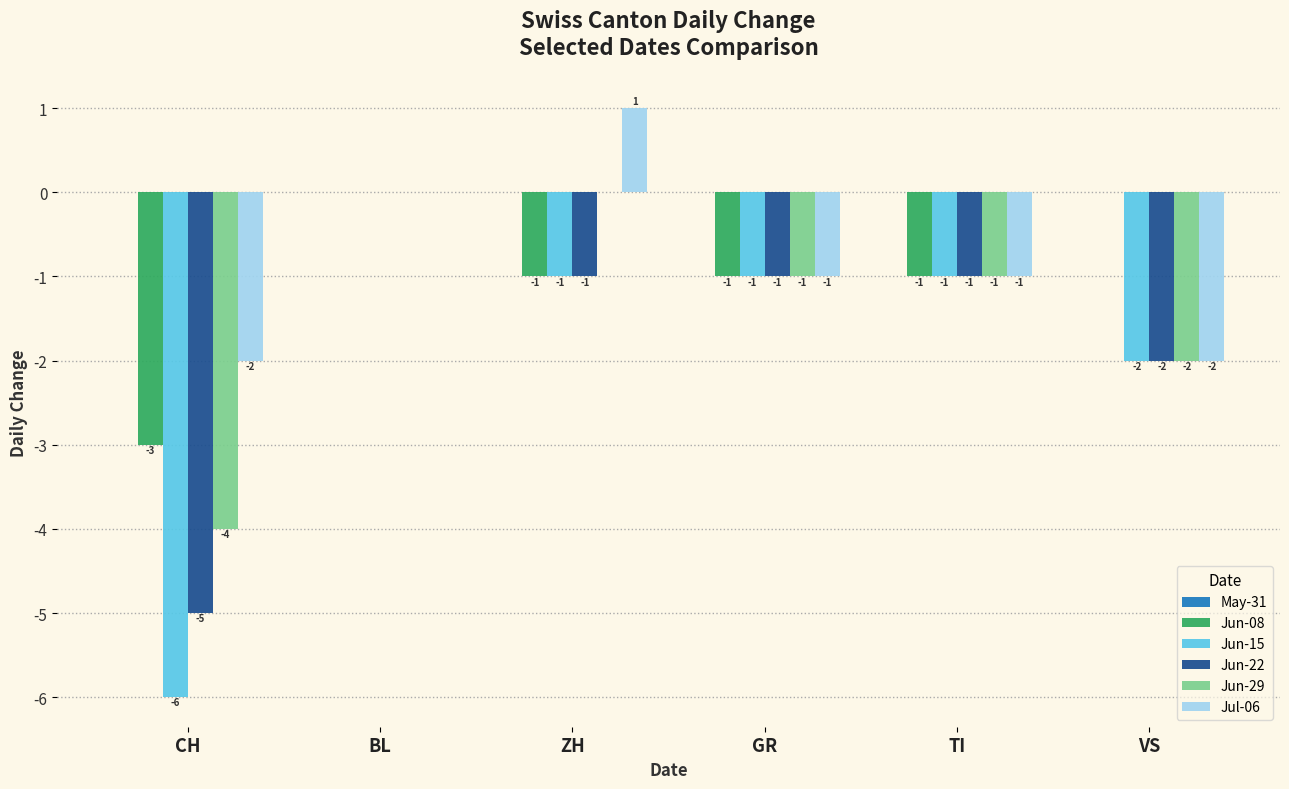

Is the value of Jun-22 at BL greater than the value of Jun-15 at CH?

Yes